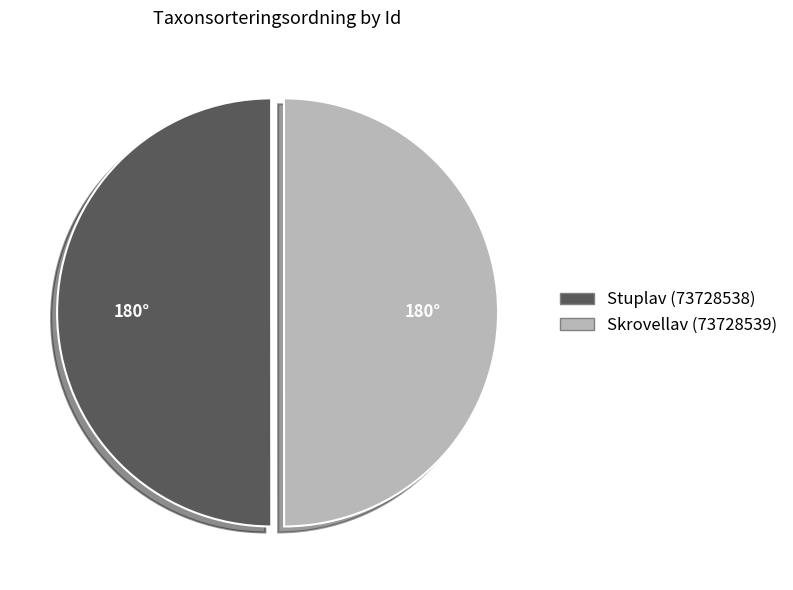

The Stuplav (73728538) slice represents 64% of the pie. True or false?

False